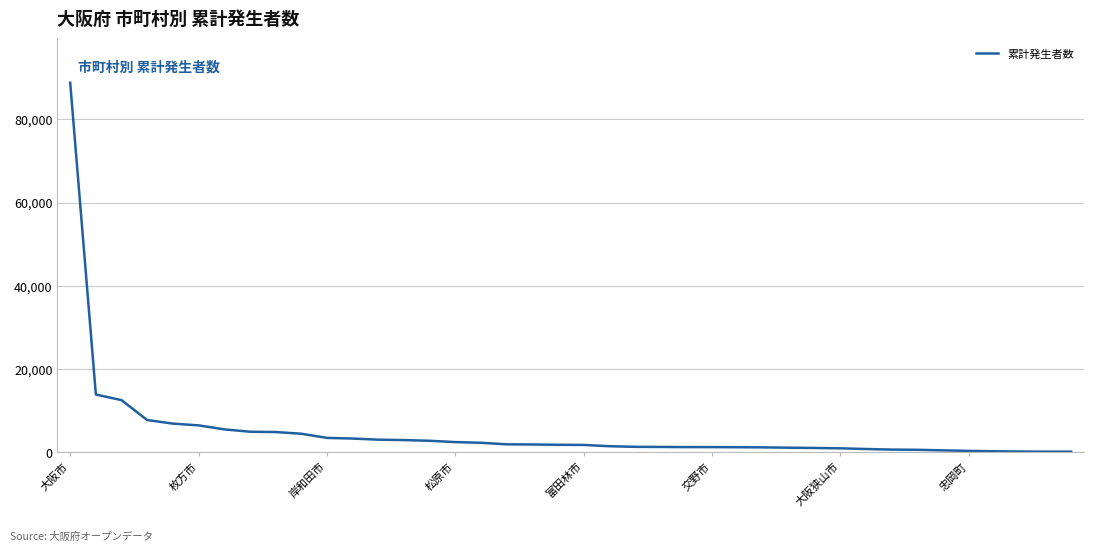

What is the greatest value displayed?

88830